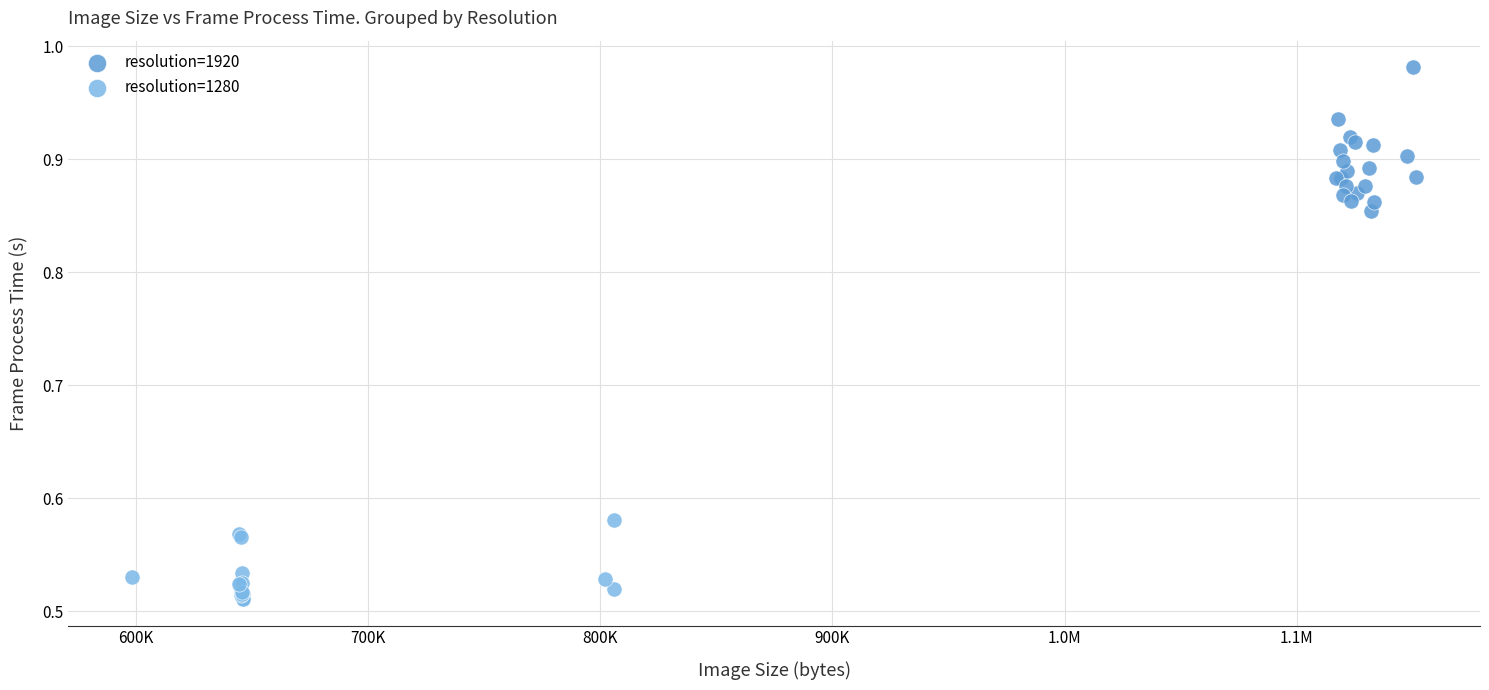

Which series has the largest Y range (max minus min)?

resolution=1920